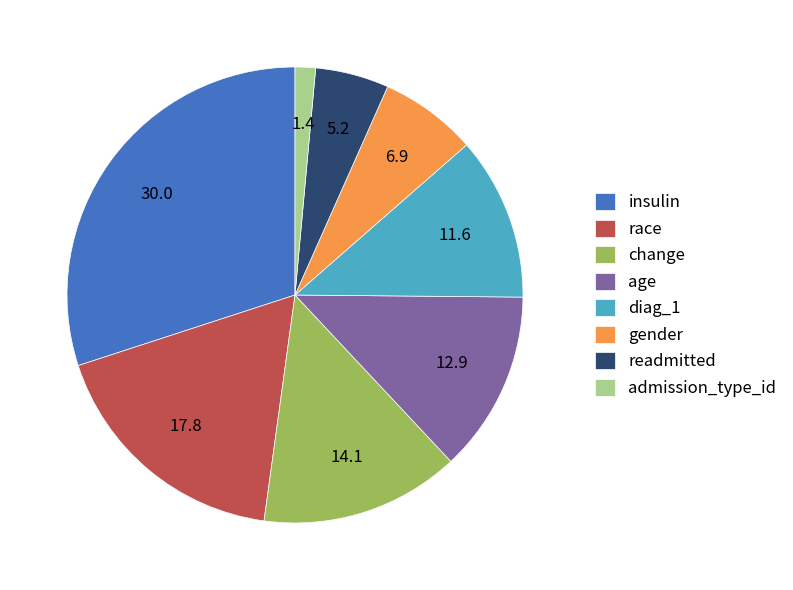

Count the number of slices in the pie.

8